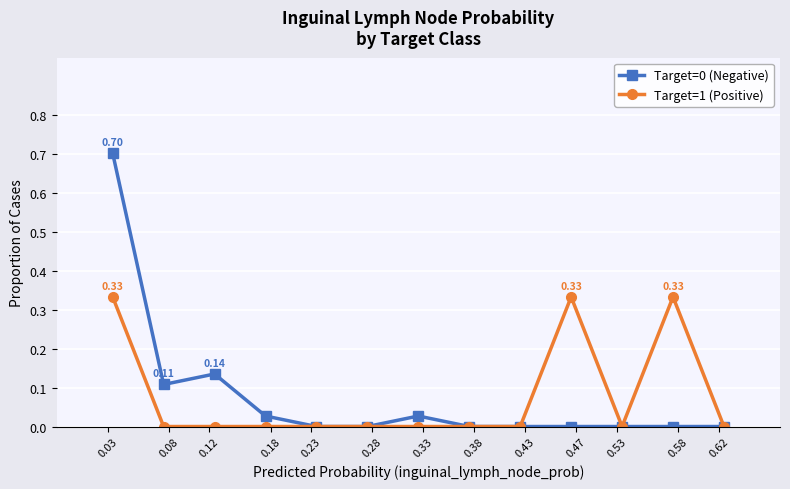

True or false: Target=0 (Negative) has more than 1 points higher than both neighbors.

True